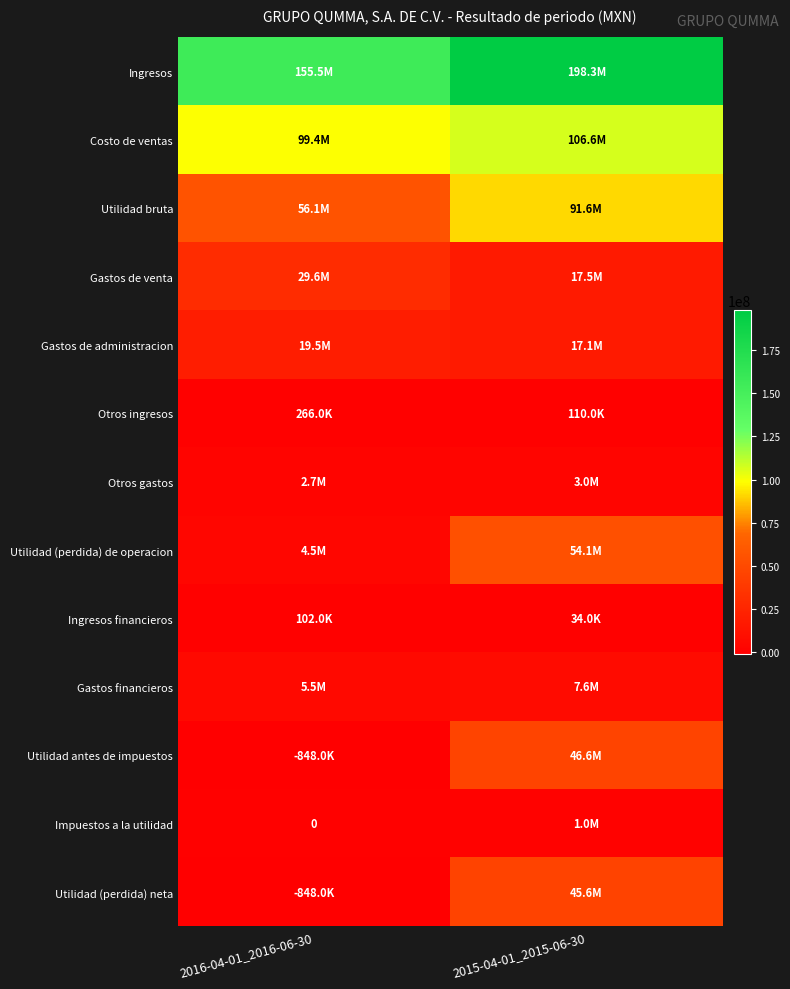

At which label is Otros ingresos closest to 188000?

2016-04-01_2016-06-30